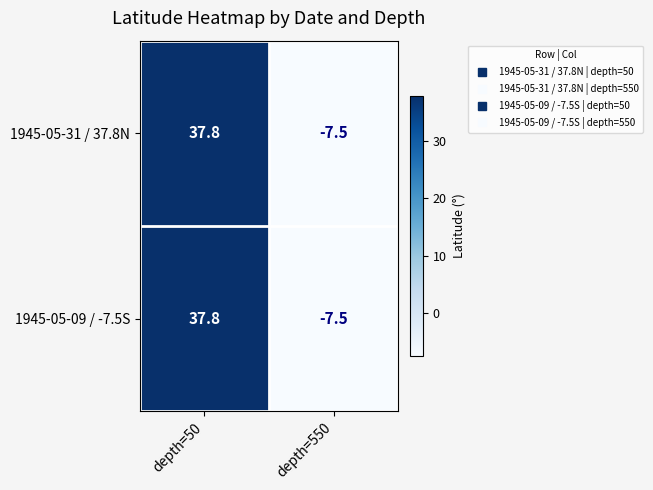

Count the number of categories in the chart.

2